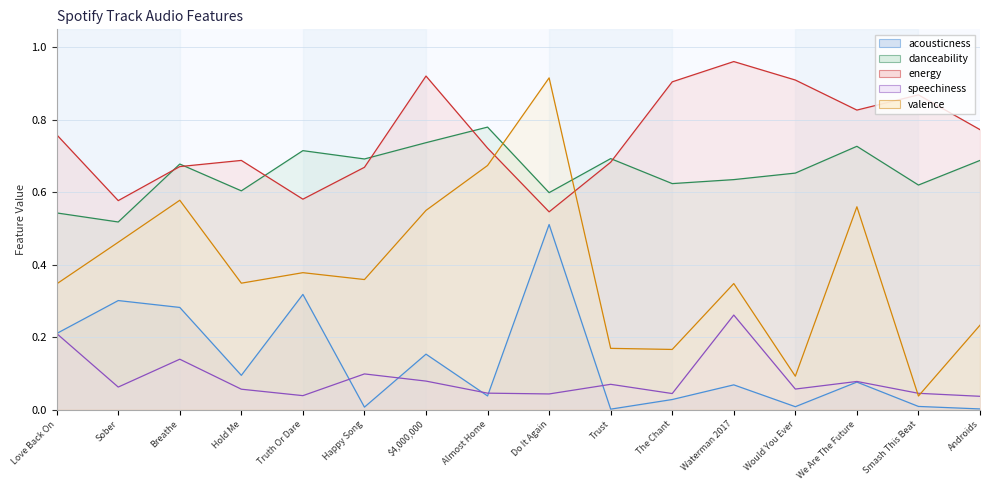

Reading right to left, list all the values displayed in this chart.

acousticness: Androids=0.0	Smash This Beat=0.0	We Are The Future=0.1	Would You Ever=0.0	Waterman 2017=0.1	The Chant=0.0	Trust=0.0	Do It Again=0.5	Almost Home=0.0	$4,000,000=0.2	Happy Song=0.0	Truth Or Dare=0.3	Hold Me=0.1	Breathe=0.3	Sober=0.3	Love Back On=0.2
danceability: Androids=0.7	Smash This Beat=0.6	We Are The Future=0.7	Would You Ever=0.7	Waterman 2017=0.6	The Chant=0.6	Trust=0.7	Do It Again=0.6	Almost Home=0.8	$4,000,000=0.7	Happy Song=0.7	Truth Or Dare=0.7	Hold Me=0.6	Breathe=0.7	Sober=0.5	Love Back On=0.5
energy: Androids=0.8	Smash This Beat=0.9	We Are The Future=0.8	Would You Ever=0.9	Waterman 2017=1.0	The Chant=0.9	Trust=0.7	Do It Again=0.5	Almost Home=0.7	$4,000,000=0.9	Happy Song=0.7	Truth Or Dare=0.6	Hold Me=0.7	Breathe=0.7	Sober=0.6	Love Back On=0.8
speechiness: Androids=0.0	Smash This Beat=0.0	We Are The Future=0.1	Would You Ever=0.1	Waterman 2017=0.3	The Chant=0.0	Trust=0.1	Do It Again=0.0	Almost Home=0.0	$4,000,000=0.1	Happy Song=0.1	Truth Or Dare=0.0	Hold Me=0.1	Breathe=0.1	Sober=0.1	Love Back On=0.2
valence: Androids=0.2	Smash This Beat=0.0	We Are The Future=0.6	Would You Ever=0.1	Waterman 2017=0.3	The Chant=0.2	Trust=0.2	Do It Again=0.9	Almost Home=0.7	$4,000,000=0.6	Happy Song=0.4	Truth Or Dare=0.4	Hold Me=0.3	Breathe=0.6	Sober=0.5	Love Back On=0.3